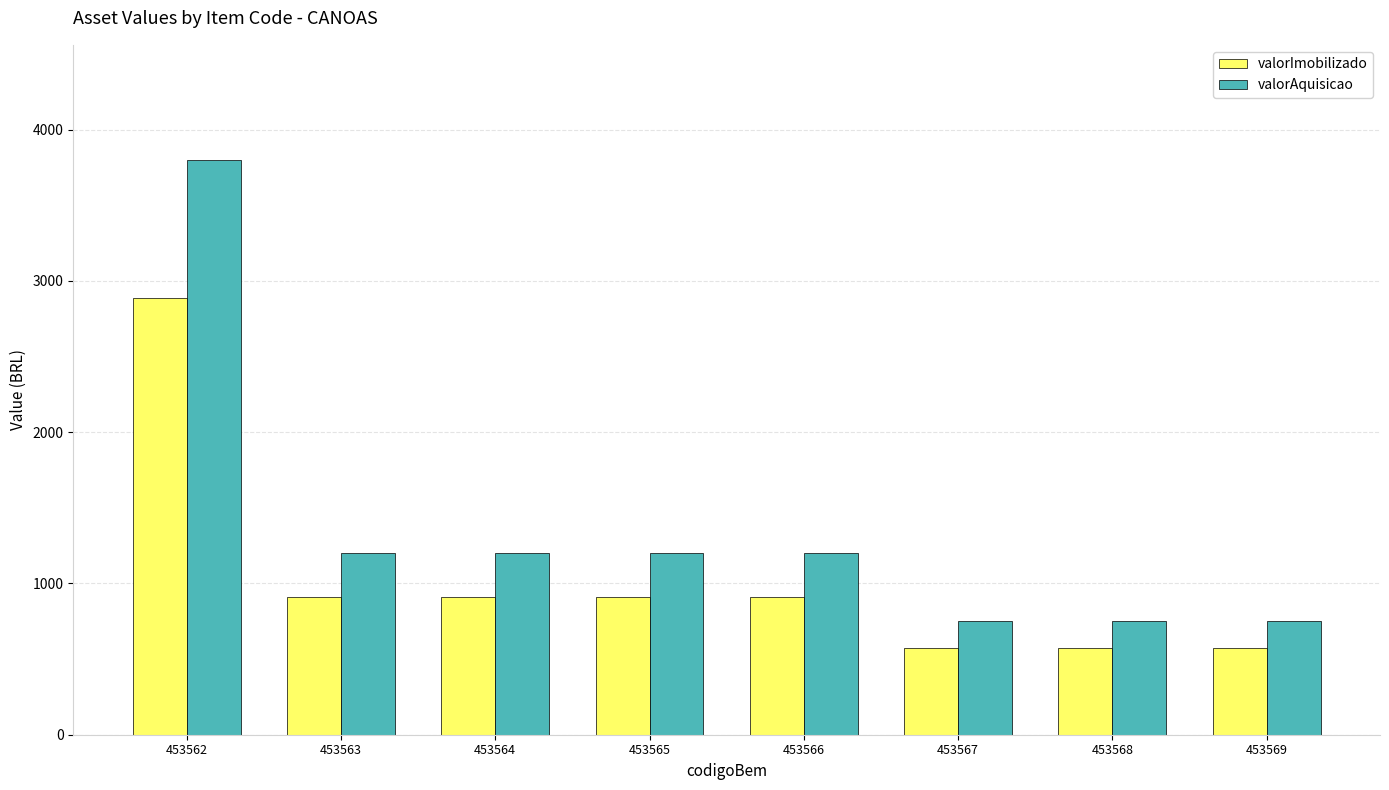

Does the chart contain any negative values?

No